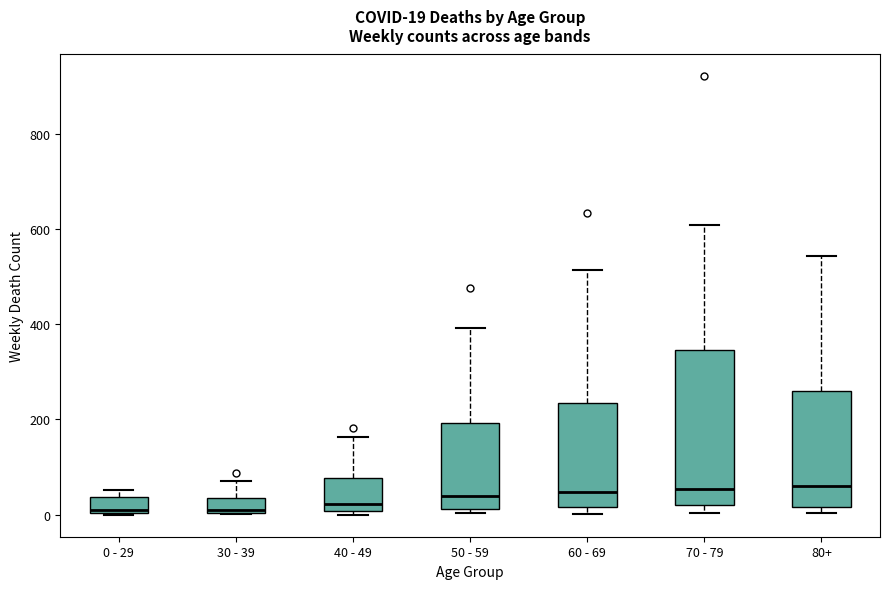

Which box is the tallest, from its lower edge to its upper edge?

70 - 79